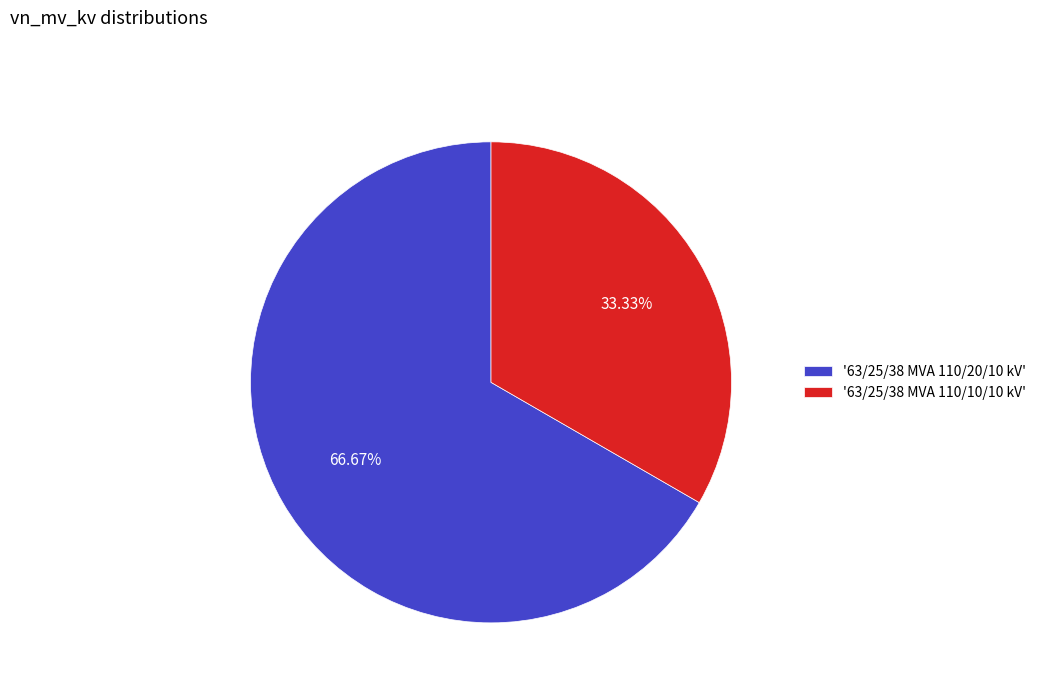

Is the sum of '63/25/38 MVA 110/20/10 kV' and '63/25/38 MVA 110/10/10 kV' greater than half?

Yes